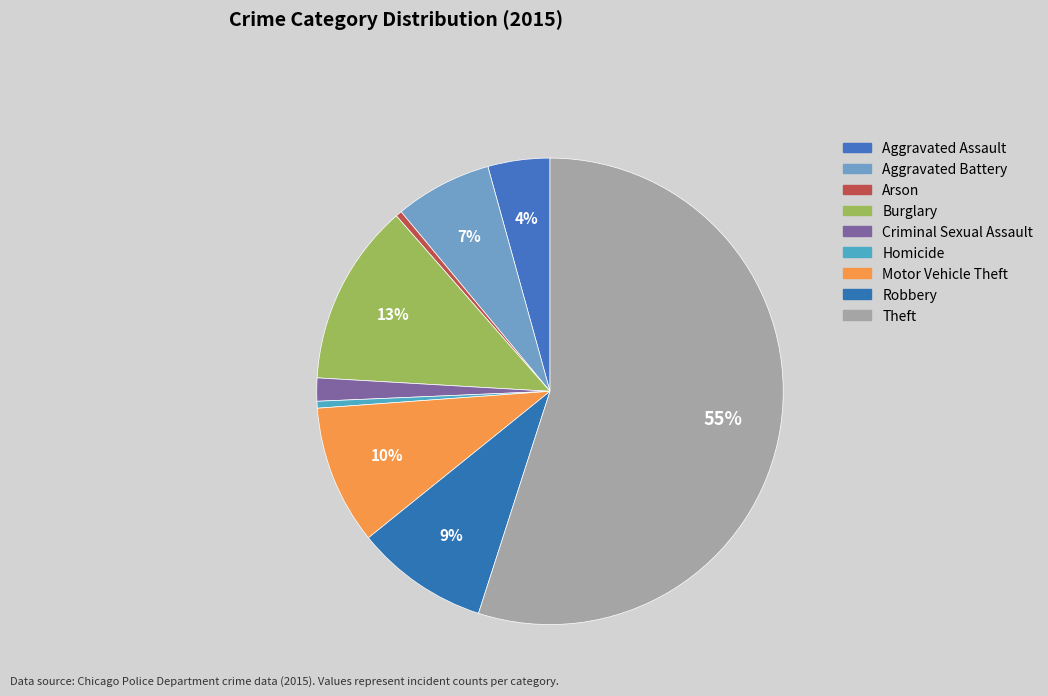

To the nearest percent, what is the combined percentage of Arson and Aggravated Battery?

7%